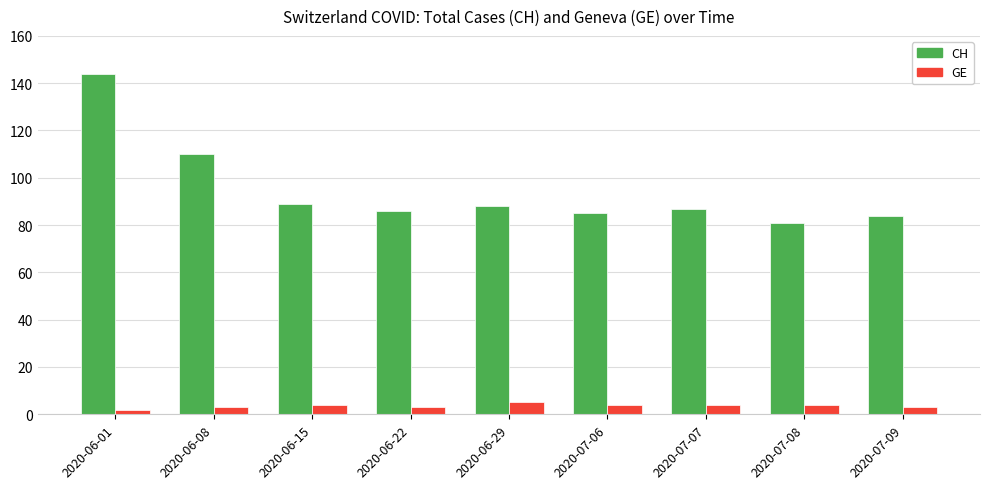

Which series has the largest total across all categories?

CH